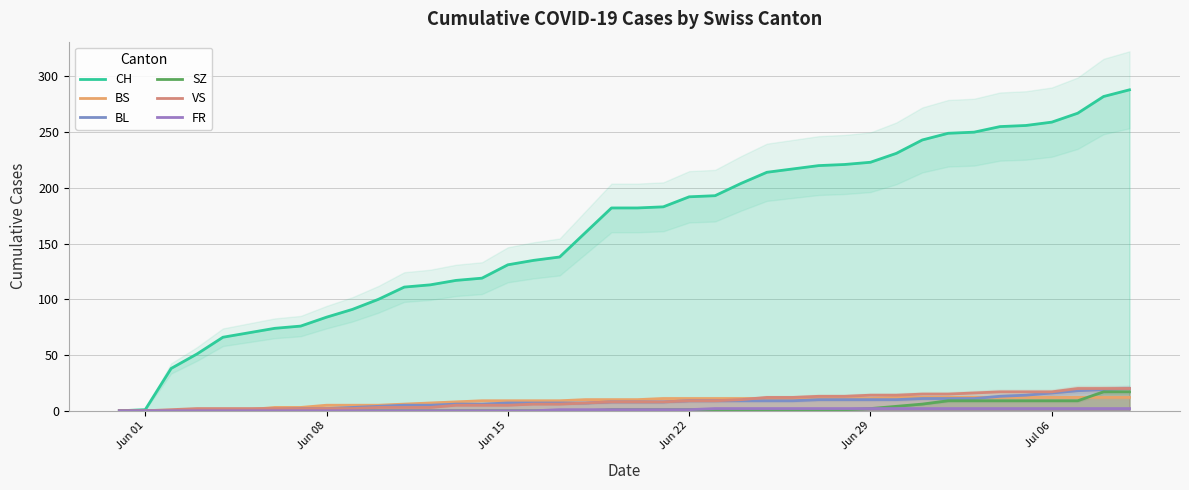

True or false: CH has more than 0 points higher than both neighbors.

False